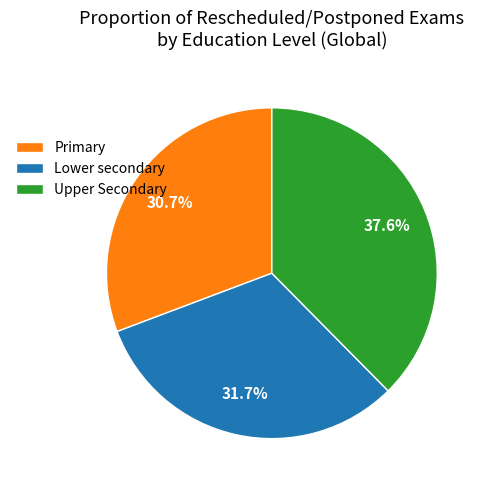

Is it true that Lower secondary is 22% of the pie?

False